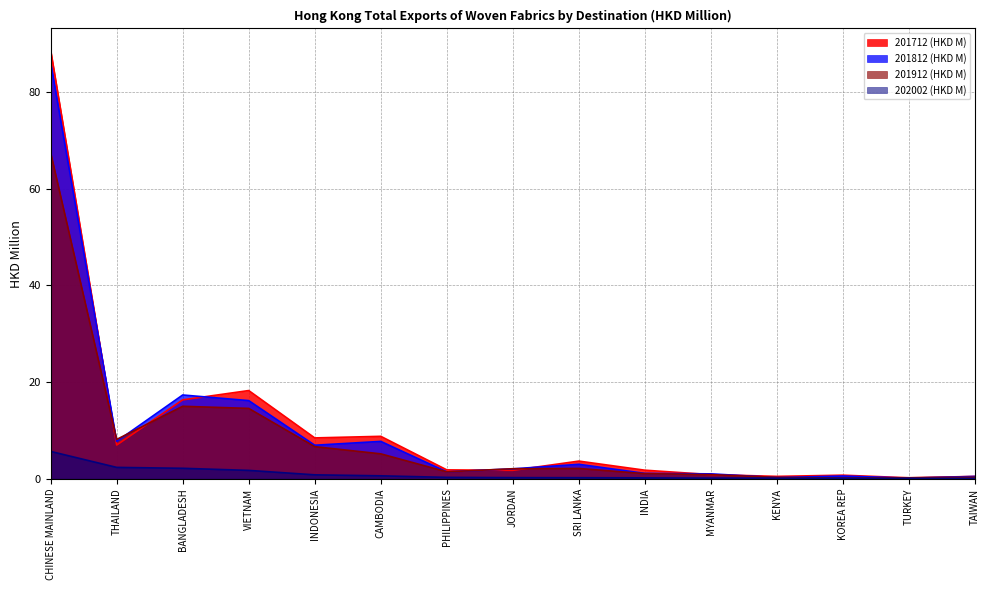

What is the difference between the maximum and minimum values in the 201712 (HKD M) series?

88.5